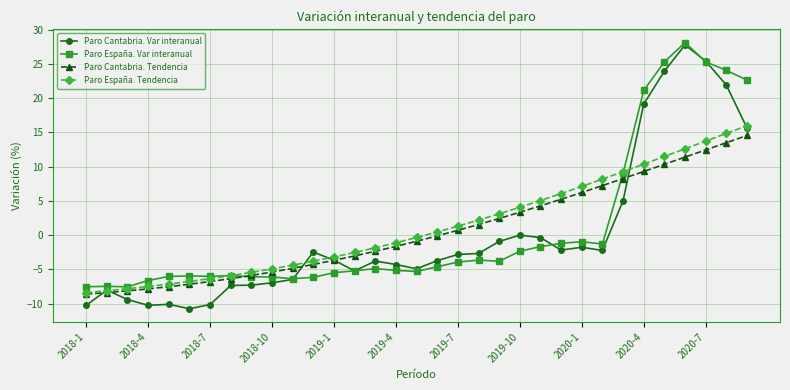

What is the value of the Paro España. Var interanual point at the 7th from the left?

-6.0